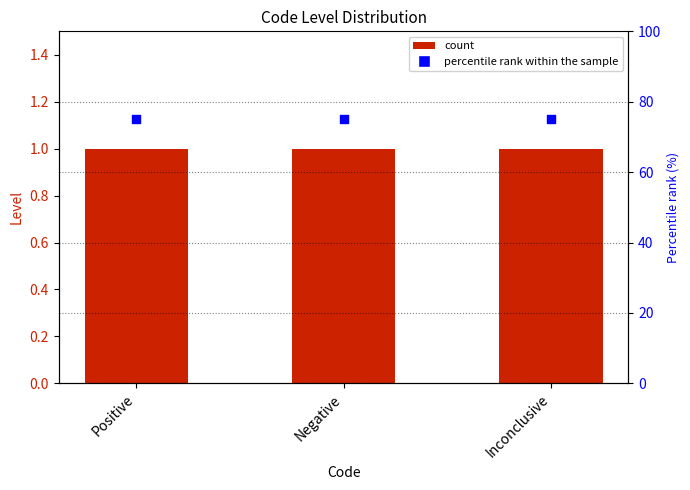

Is the value of percentile rank within the sample at Positive greater than the value of Level at Inconclusive?

Yes